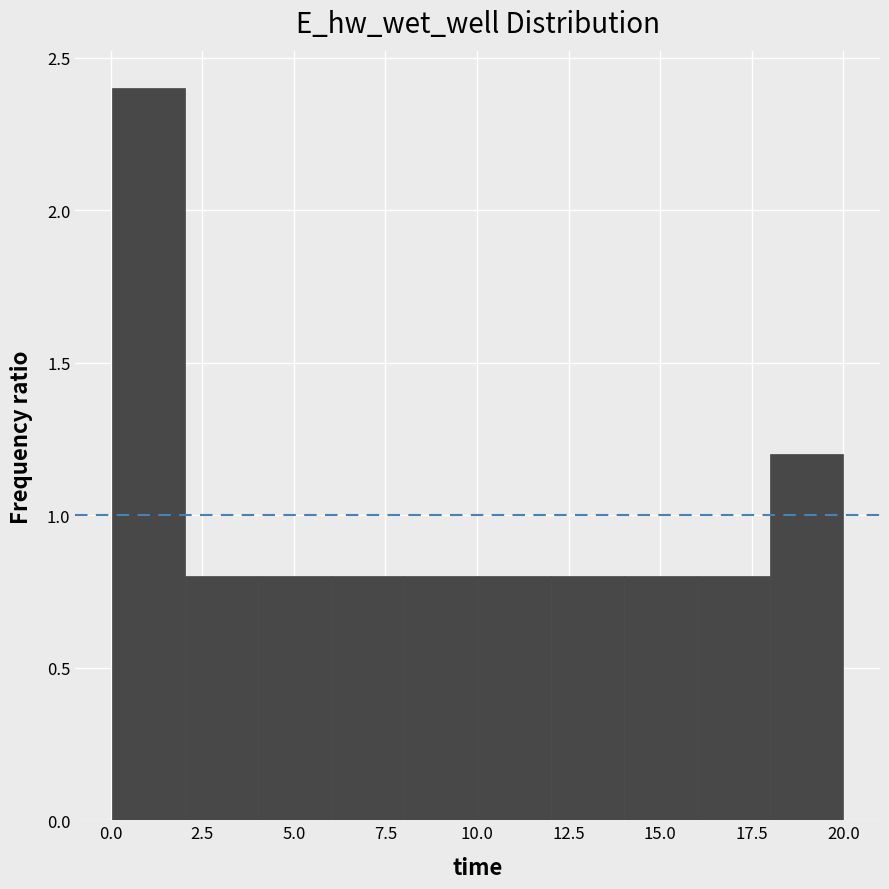

Read against the x-axis, roughly where is the centre of the tallest bar?

1.0